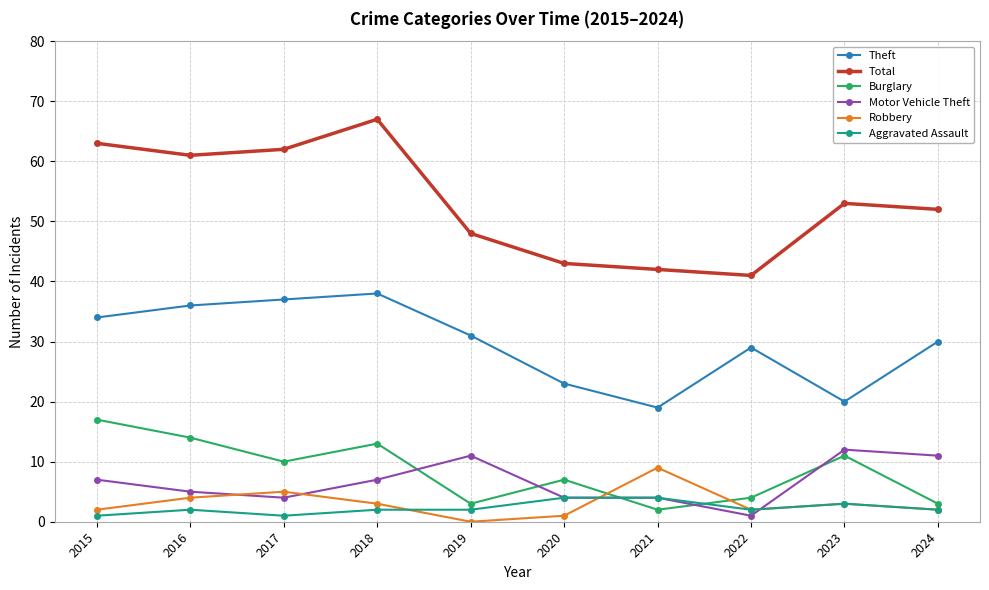

Which series has the largest range (max minus min)?

Total